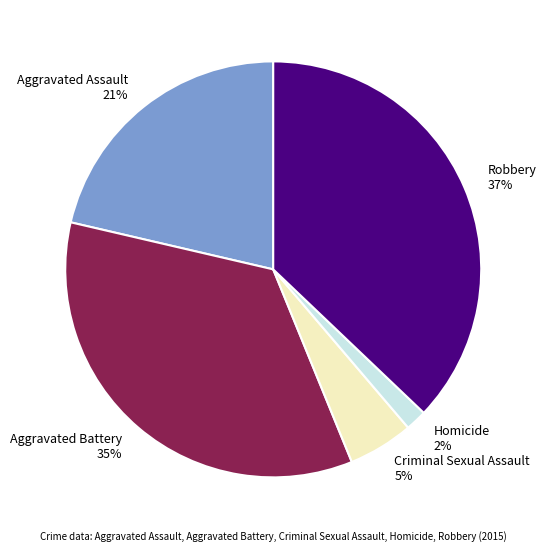

To the nearest percent, what is the difference between the largest and smallest slice percentages?

35%